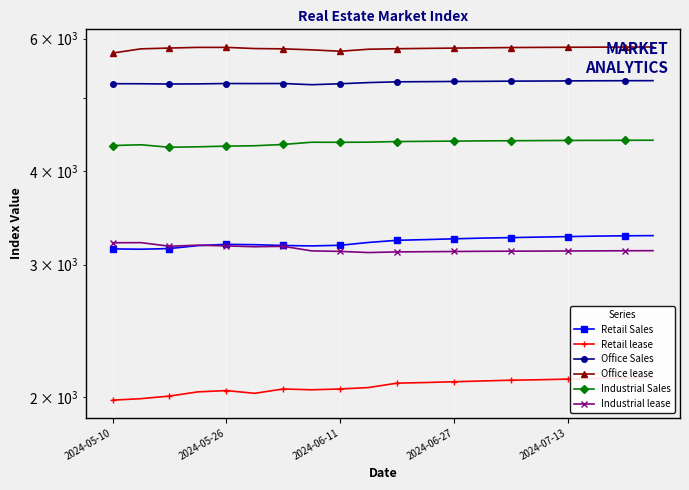

What is the difference between the second highest and second lowest values in the Retail Sales series?

129